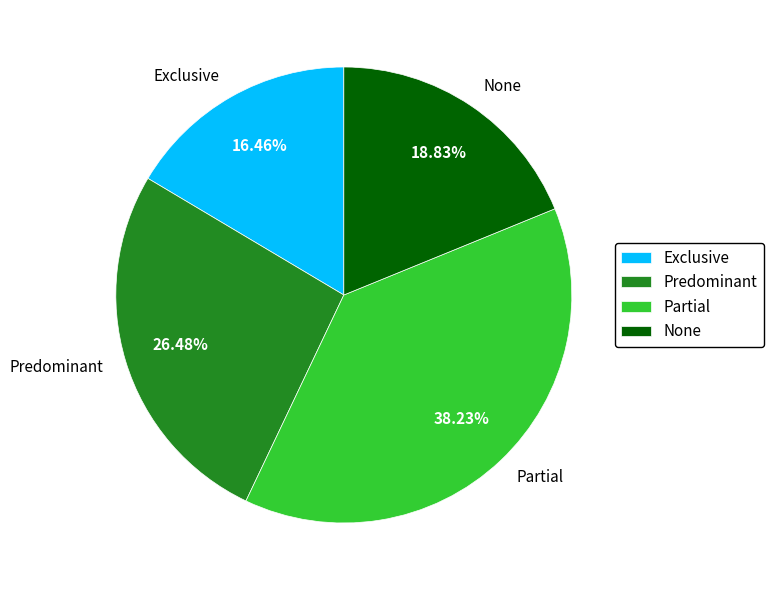

Which has a higher value, Partial or Predominant?

Partial